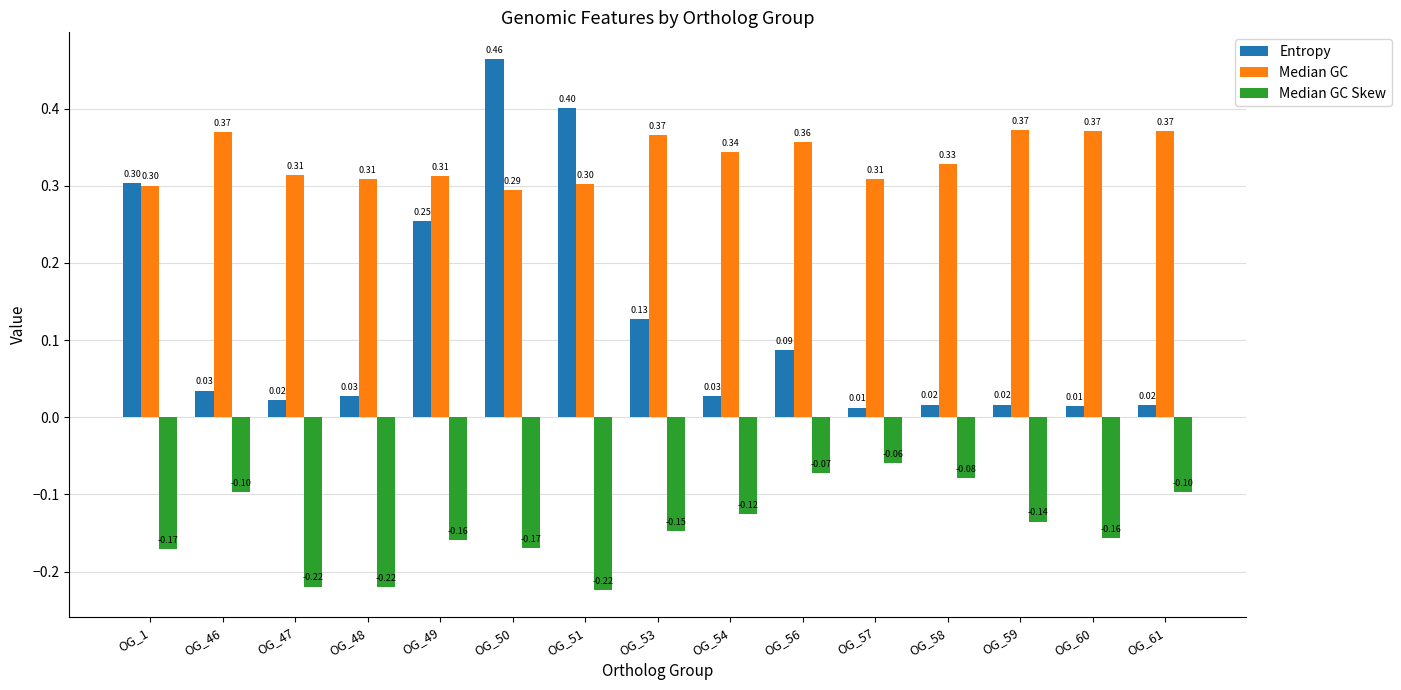

List the series in order of their overall mean, lowest first.

Median GC Skew, Entropy, Median GC